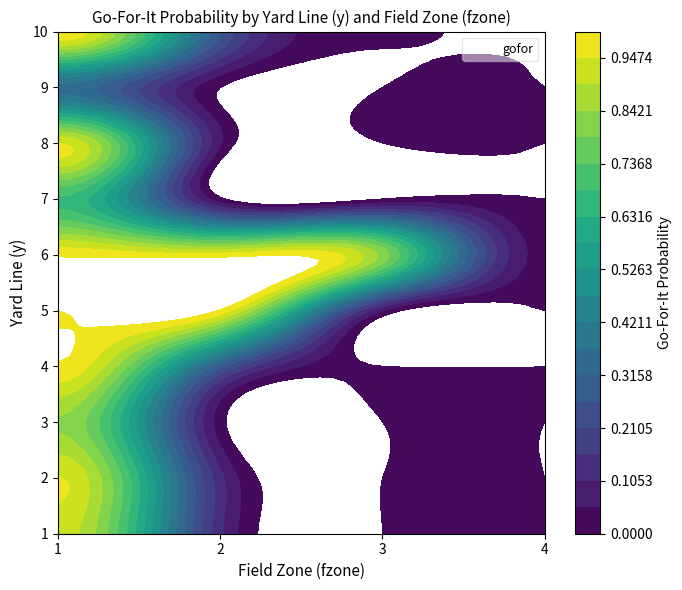

Reading left to right, what are all the values shown in this chart?

1: 0=0.9	1=0.1	2=0.0	3=0.0
2: 0=1.0	1=0.1	2=0.0	3=0.0
3: 0=0.8	1=0.0	2=0.0	3=0.0
4: 0=1.0	1=0.3	2=0.0	3=0.0
5: 0=1.0	1=1.0	2=0.1	3=0.0
6: 0=1.0	1=1.0	2=0.8	3=0.0
7: 0=0.7	1=0.0	2=0.0	3=0.0
8: 0=0.9	1=0.1	2=0.0	3=0.0
9: 0=0.4	1=0.0	2=0.0	3=0.0
10: 0=1.0	1=0.3	2=0.0	3=0.0